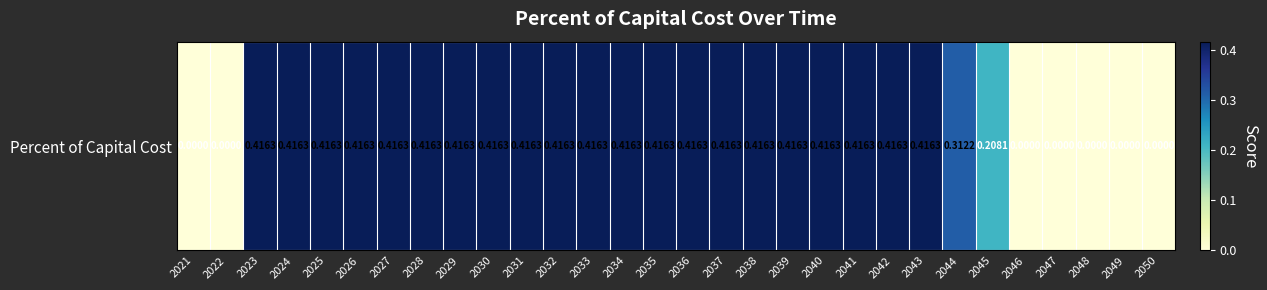

Reading left to right, extract all data points from this chart.

0.0	0.0	0.4	0.4	0.4	0.4	0.4	0.4	0.4	0.4	0.4	0.4	0.4	0.4	0.4	0.4	0.4	0.4	0.4	0.4	0.4	0.4	0.4	0.3	0.2	0.0	0.0	0.0	0.0	0.0